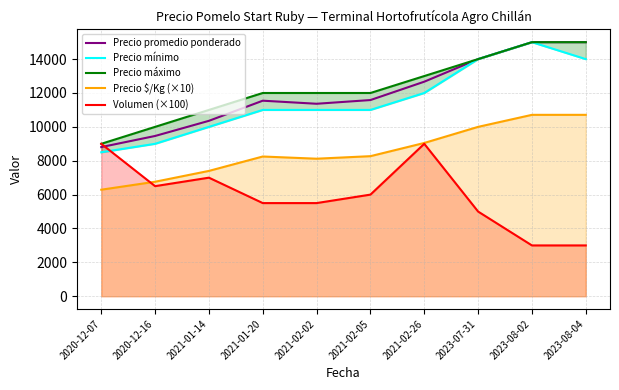

How many lines are shown in the chart?

5